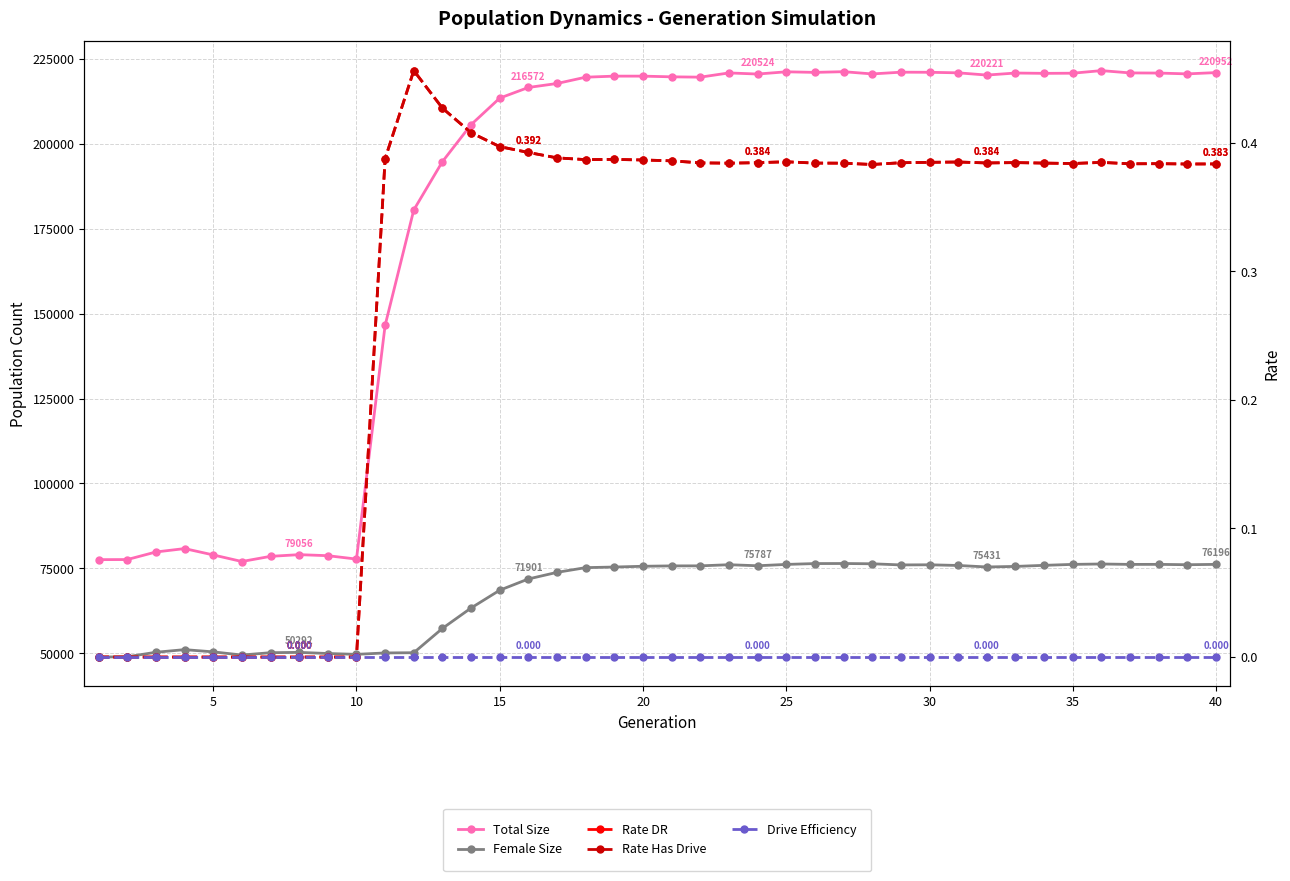

Count the number of categories in the chart.

40